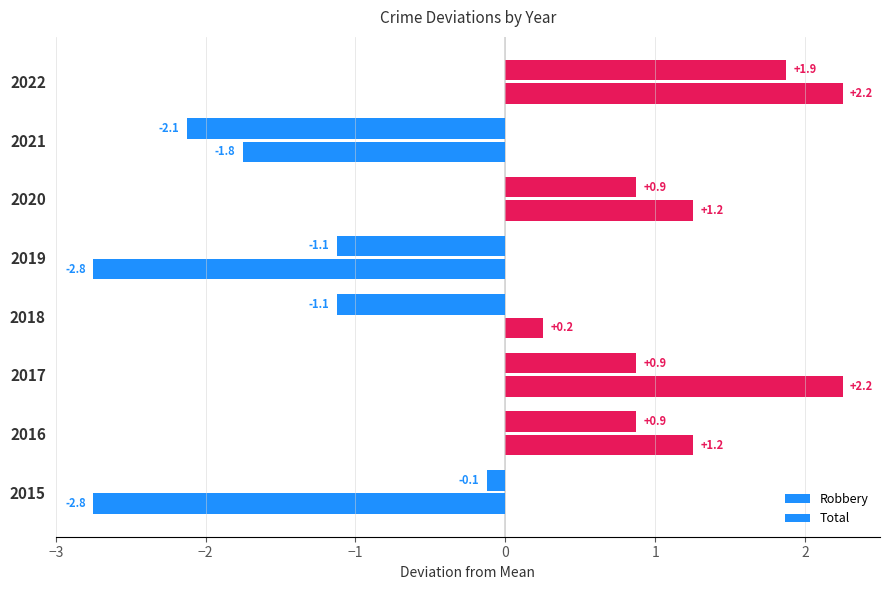

How many values in the Robbery series exceed 0?

4